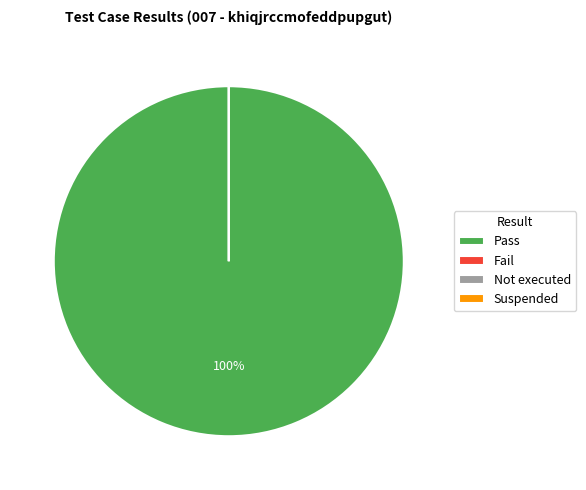

How many slices are in this pie chart?

4